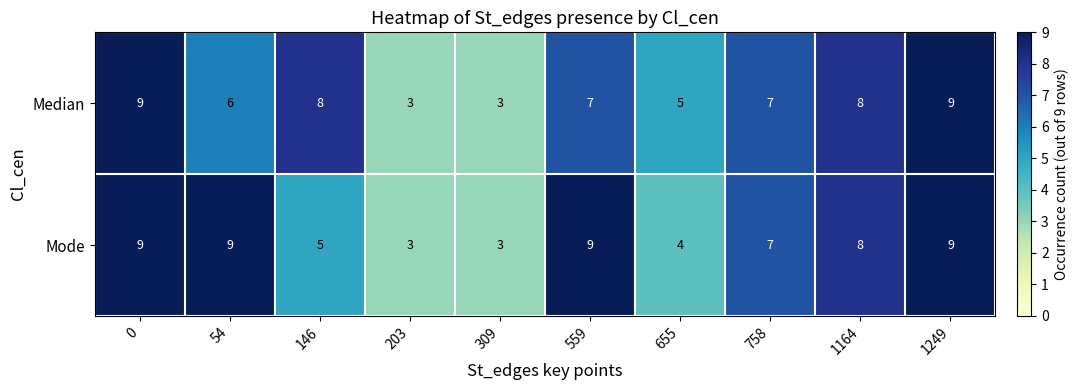

What is the sum of the Mode values at 146 and 559?

14